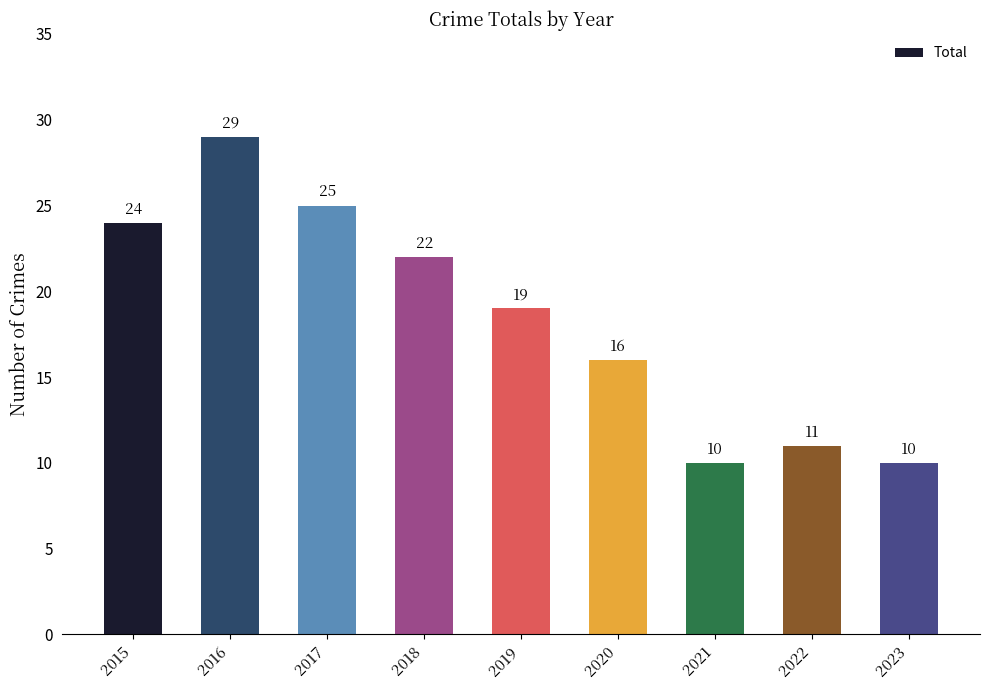

Does the chart contain any negative values?

No